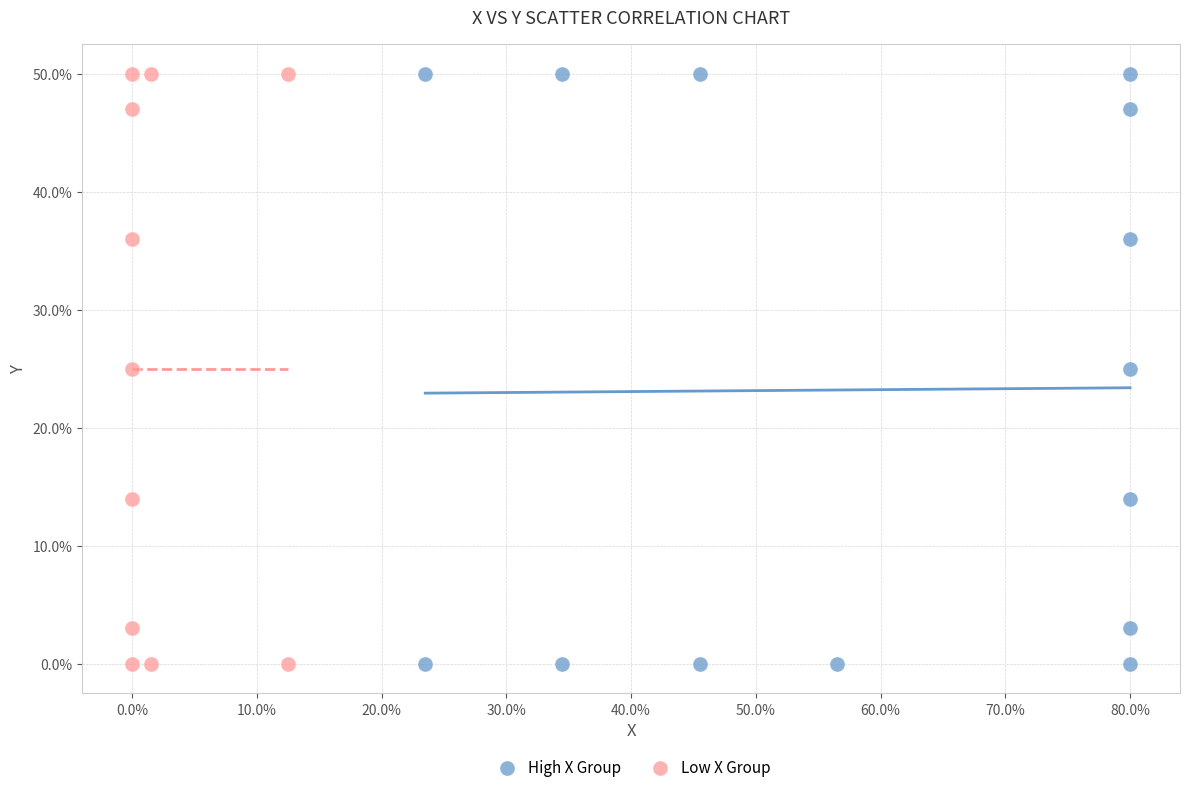

What are all the series names shown in the legend?

High X Group, Low X Group